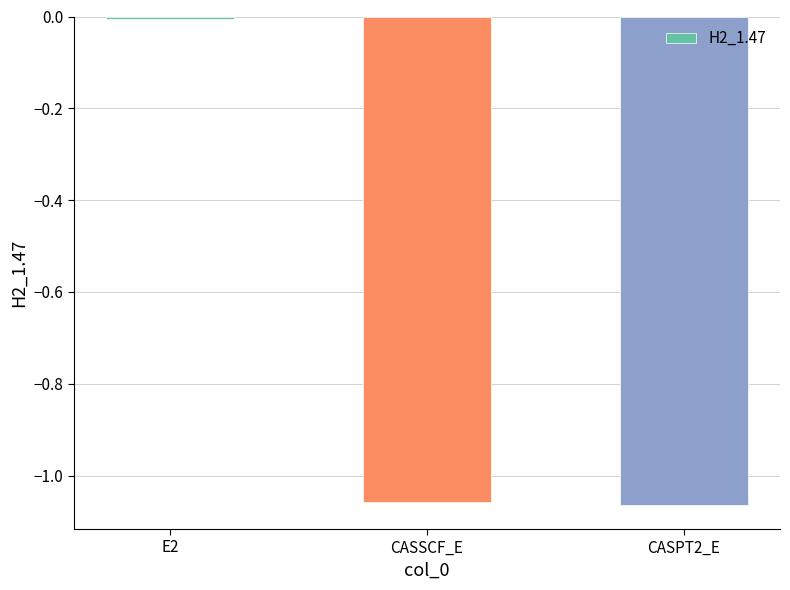

Which has a higher value, E2 or CASPT2_E?

E2